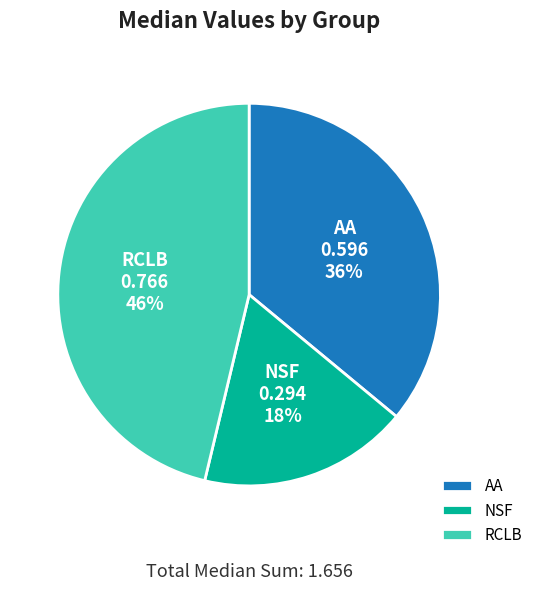

Does NSF represent more than half of the total?

No